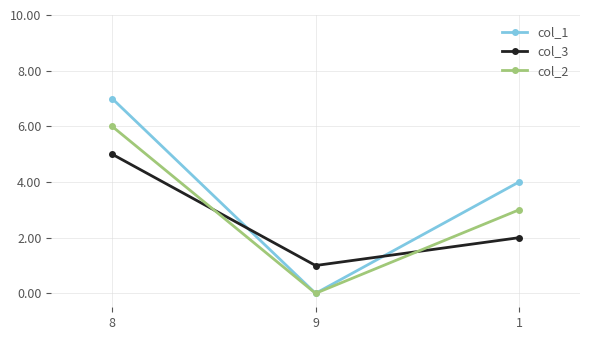

What is the difference between the col_3 values at 9 and 8?

4